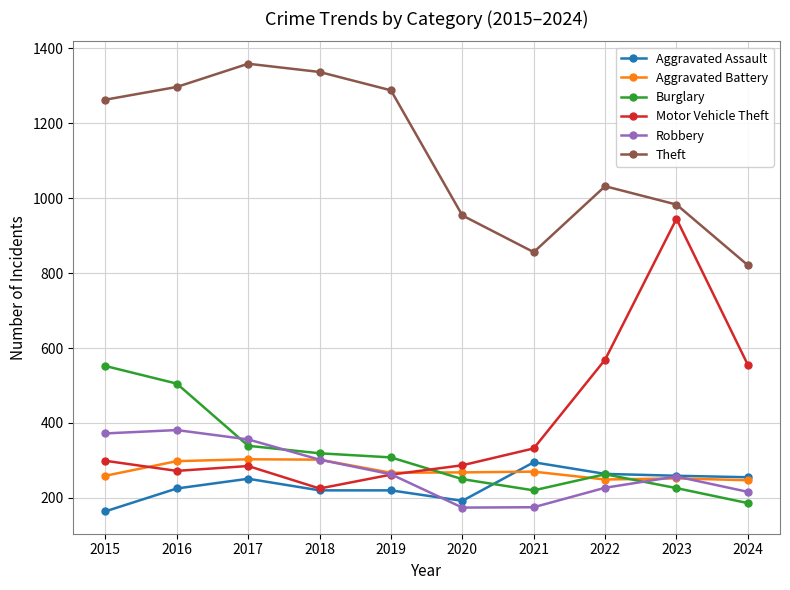

Between 2017 and 2023, which series saw the biggest shift?

Motor Vehicle Theft